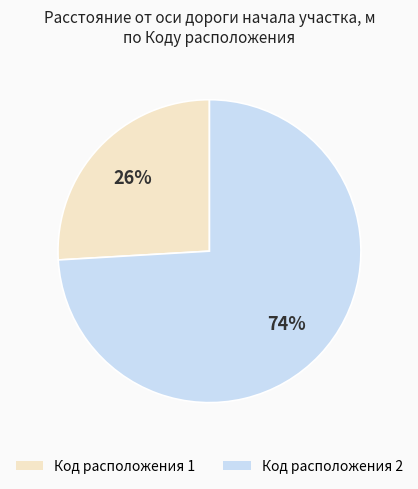

What is the smallest slice in the pie chart?

Код расположения 1